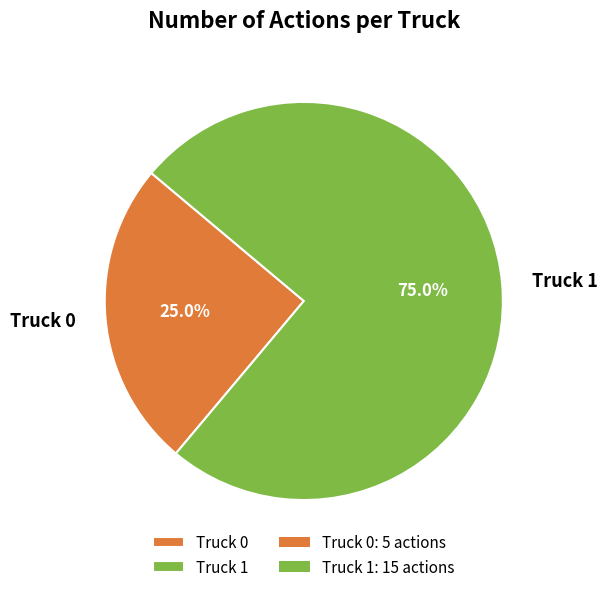

To the nearest percent, what is the difference between the Truck 0 and Truck 1 slice percentages?

50%